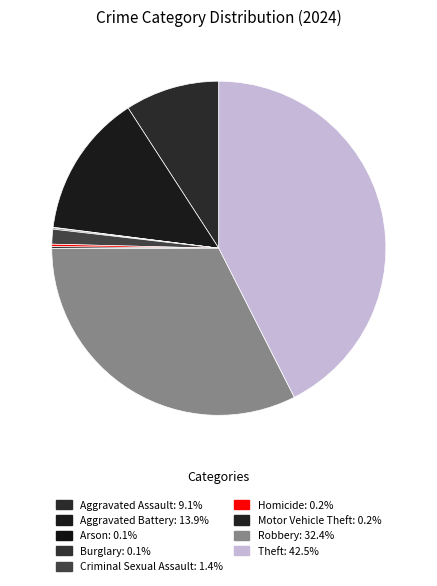

How many segments does this pie chart have?

9